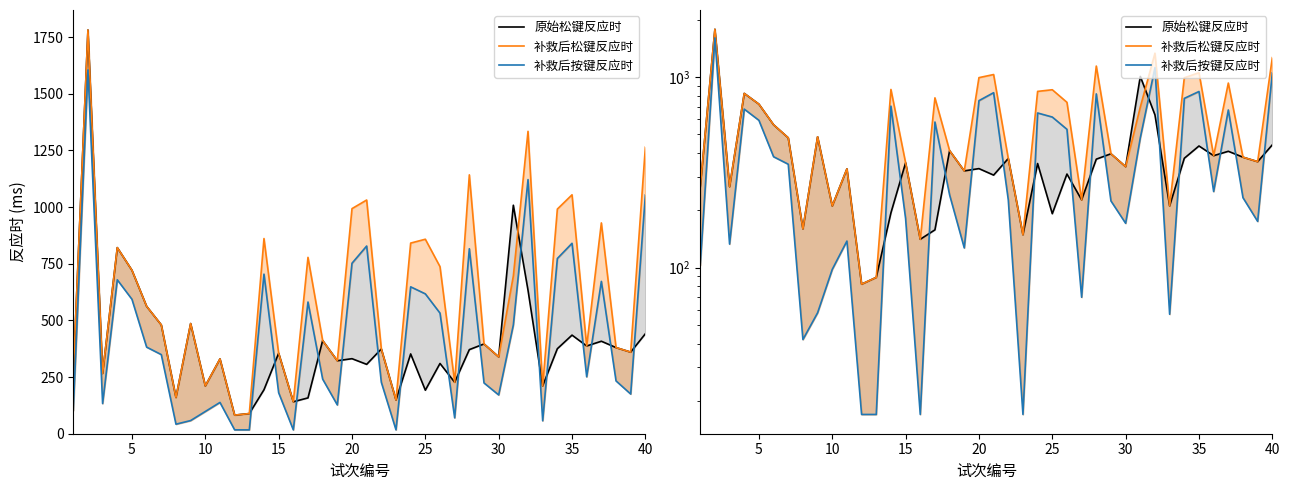

What is the greatest value displayed?

1781